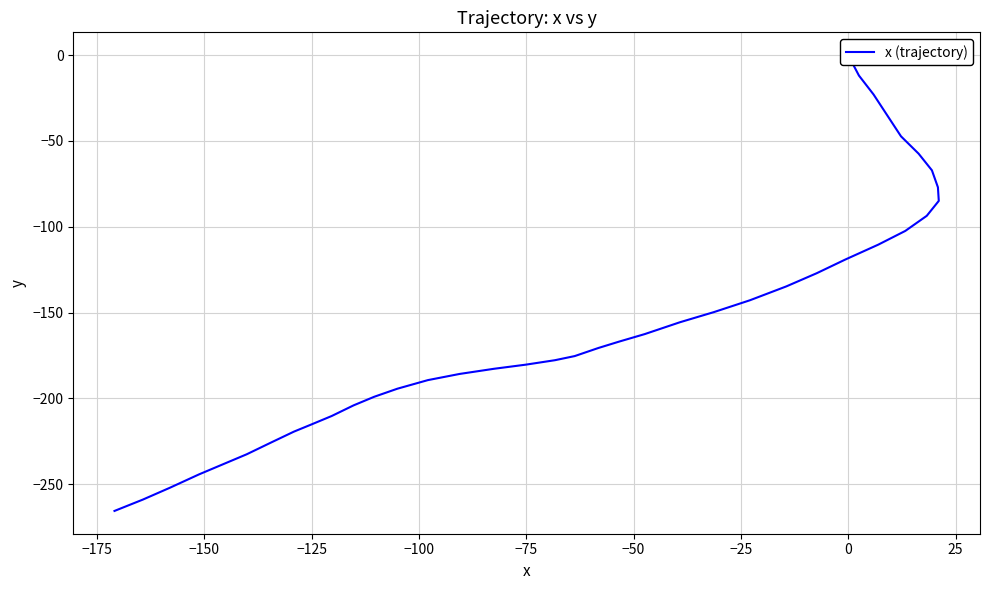

Reading left to right, extract all data points from this chart.

0.0	-11.9	-22.9	-35.1	-47.3	-57.4	-67.1	-77.0	-84.9	-93.6	-102.4	-110.4	-119.1	-127.0	-134.7	-142.8	-149.7	-155.6	-162.5	-166.9	-170.6	-175.3	-177.7	-180.3	-182.7	-185.7	-189.3	-194.3	-199.0	-204.0	-210.2	-215.2	-219.3	-225.5	-232.5	-238.4	-244.2	-252.0	-258.9	-265.5